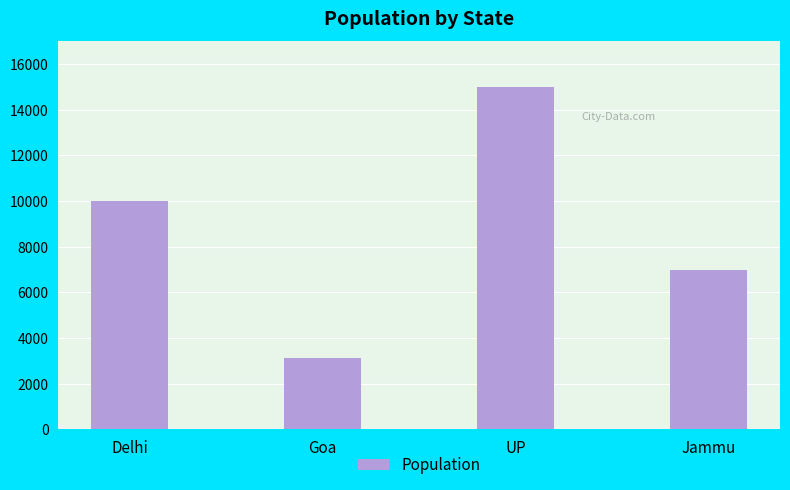

Reading left to right, transcribe all the data shown in this chart.

9999	3123	15000	6969